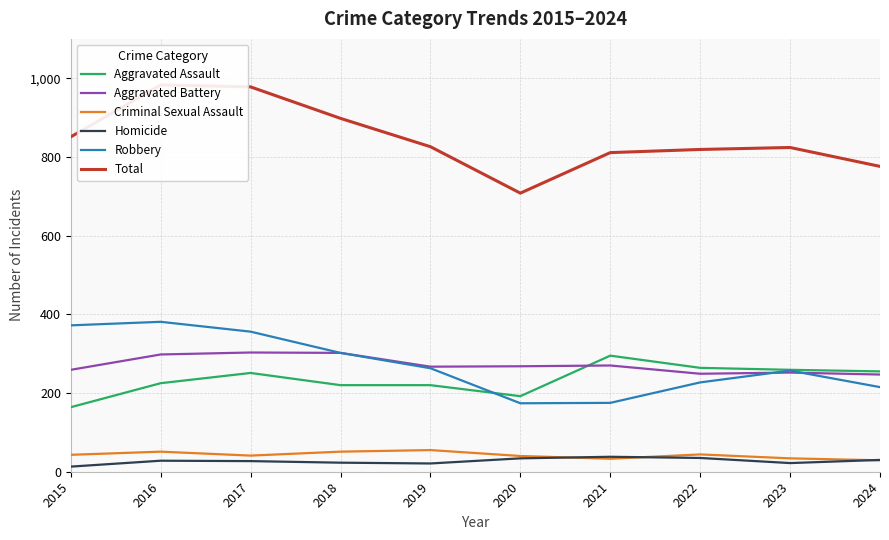

What is the total value across all series at 2020?

1416